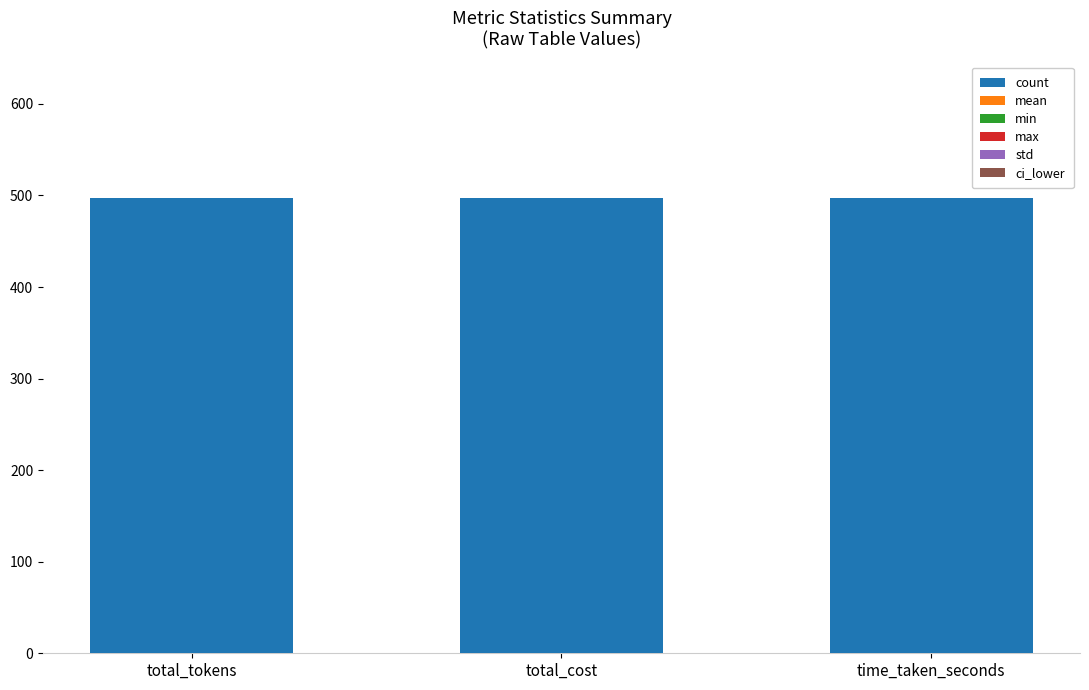

What position from the right is total_tokens?

3